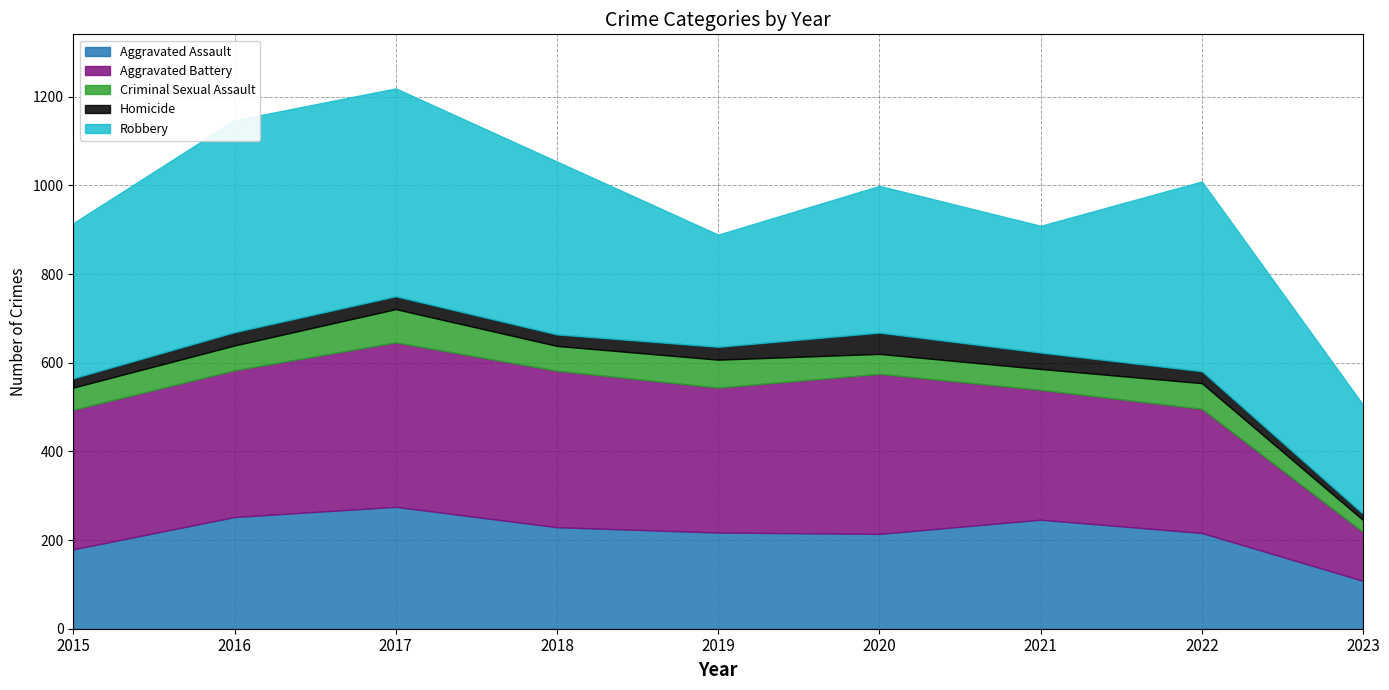

How many values in the Aggravated Battery series are below 327?

4